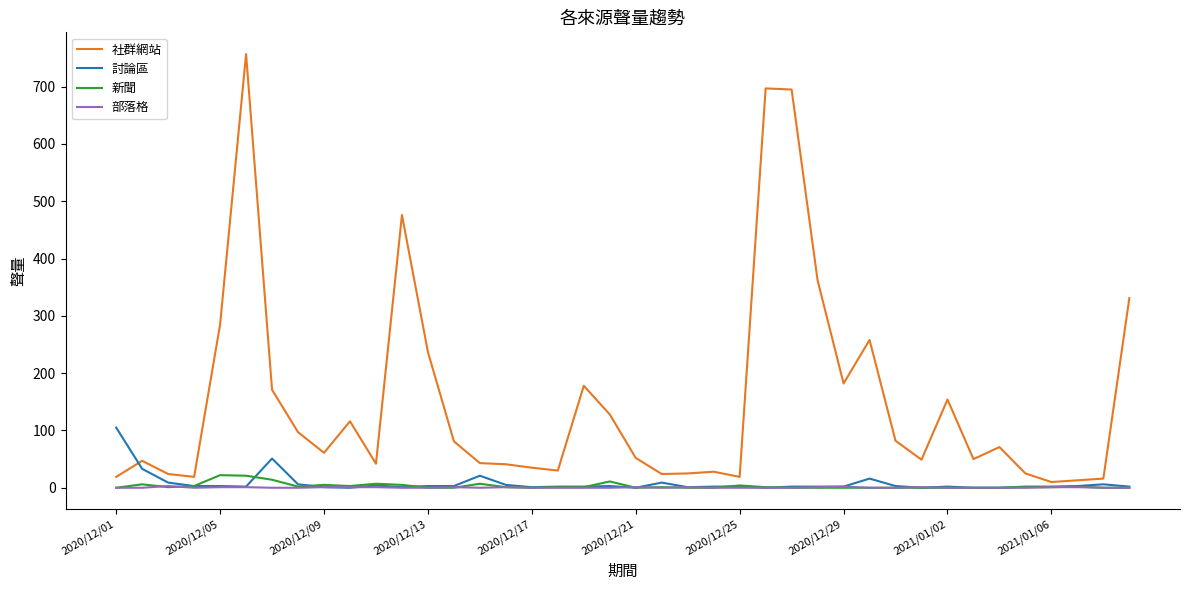

Which series has the largest total across all categories?

社群網站